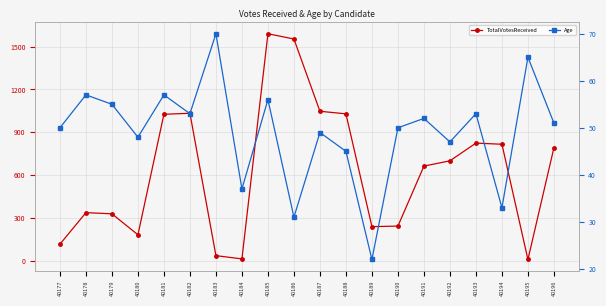

At which category does the chart reach its peak across all series?

40185